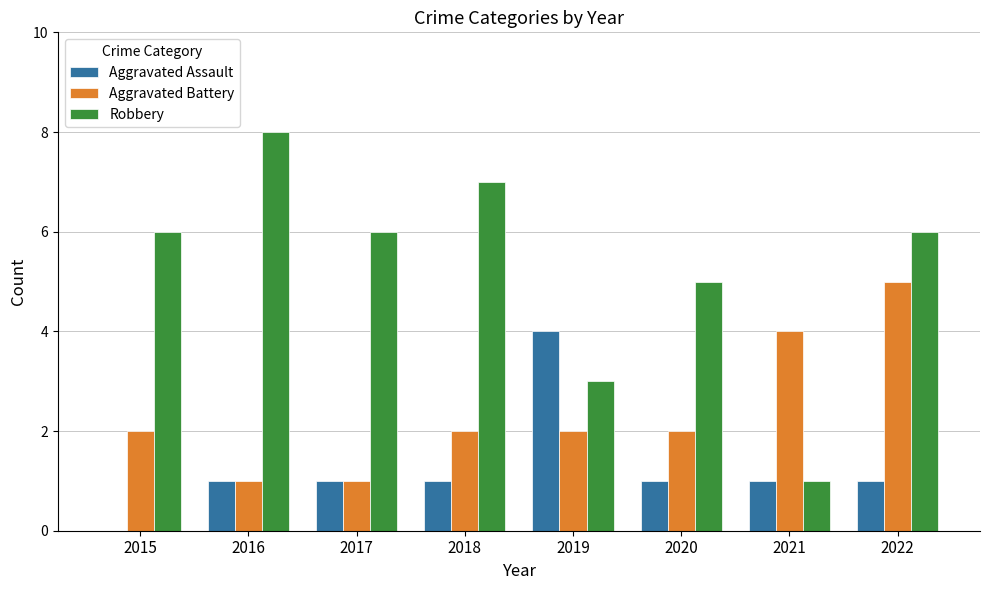

At which category is the sum across all series the highest?

2022